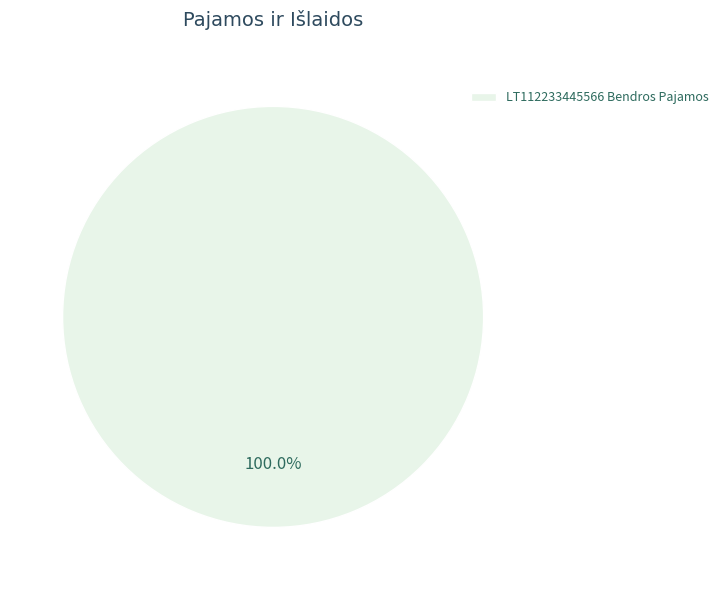

Count the number of slices in the pie.

1